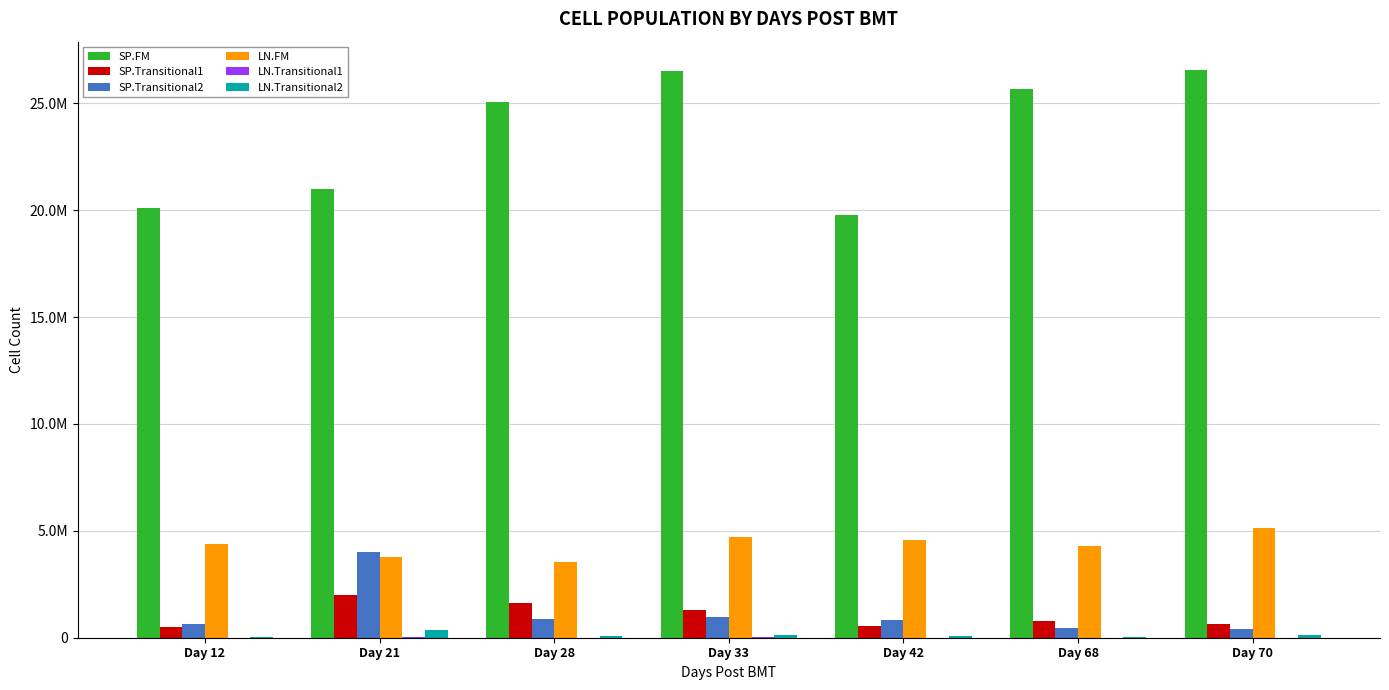

Are the bars grouped side by side (vs. stacked)?

Yes